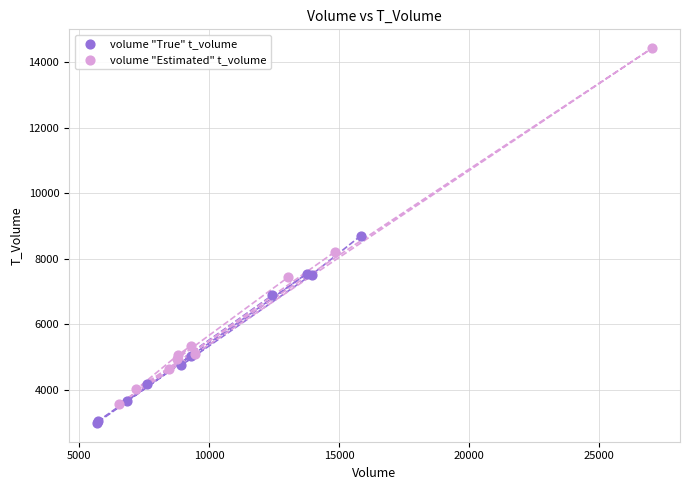

Which series has the largest Y range (max minus min)?

volume "Estimated" t_volume